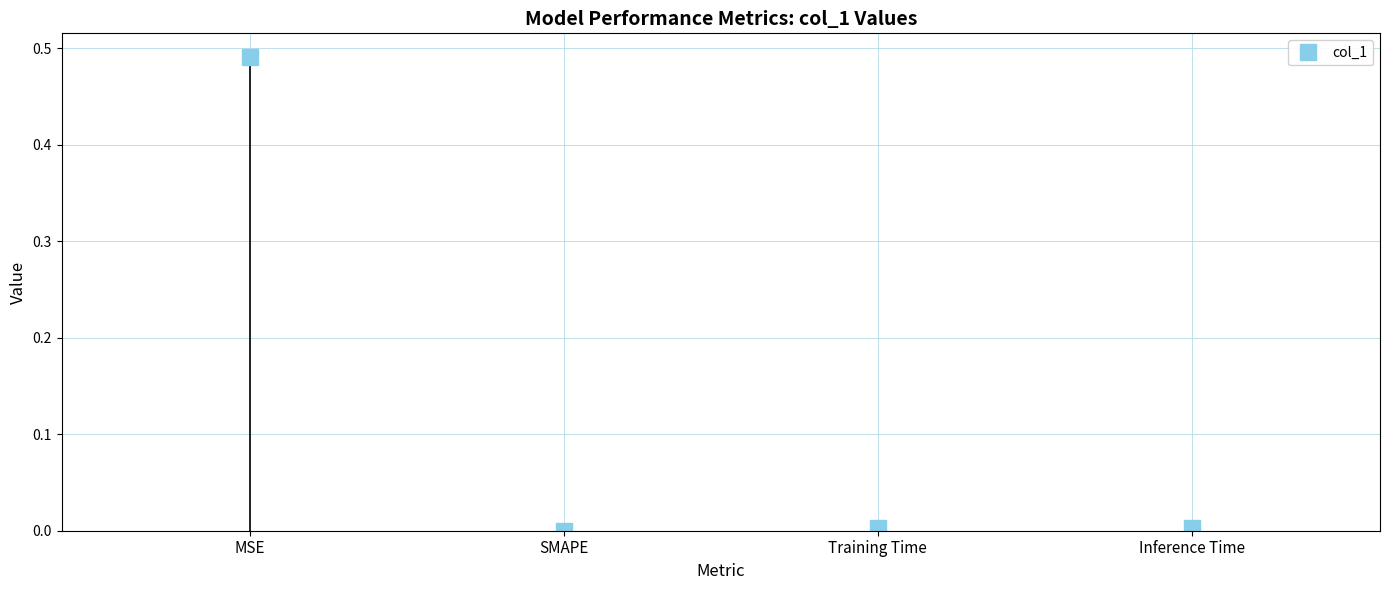

What position from the right is Training Time?

2